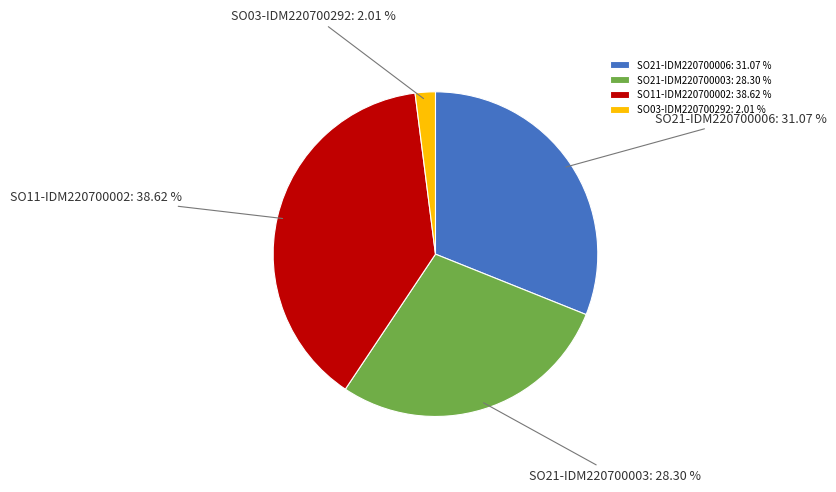

Is the sum of SO21-IDM220700003 and SO21-IDM220700006 greater than half?

Yes